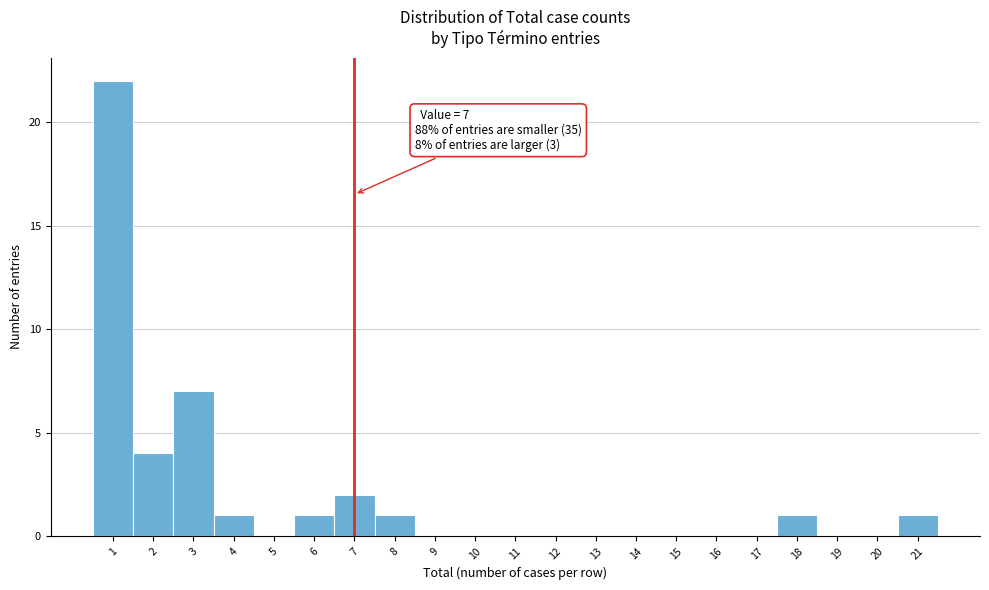

Which range on the x-axis has the tallest bar?

0.5 to 1.5